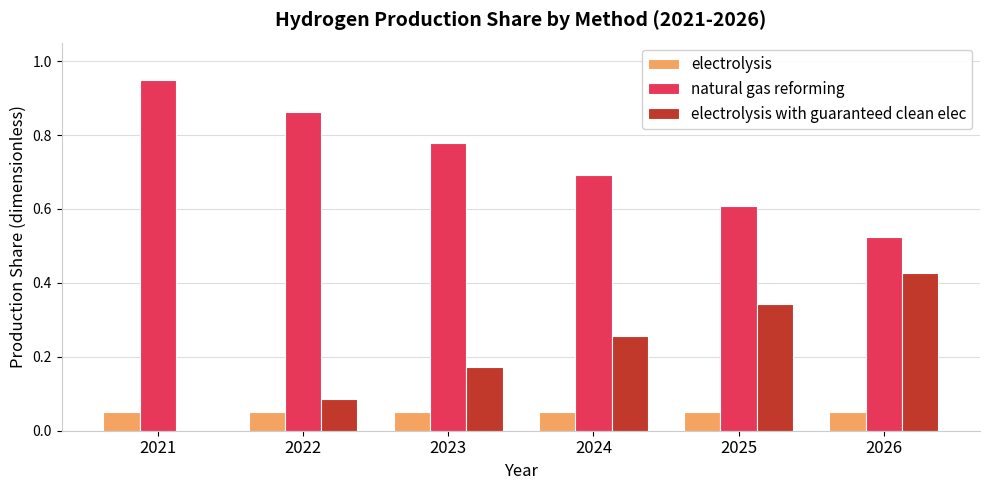

Which label corresponds to the largest value in the chart?

2021